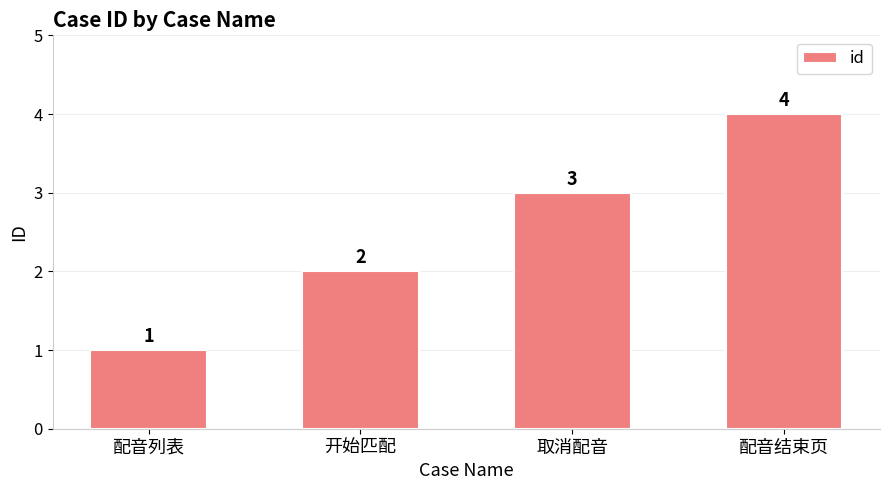

True or false: the data shows 1 at 配音列表.

True